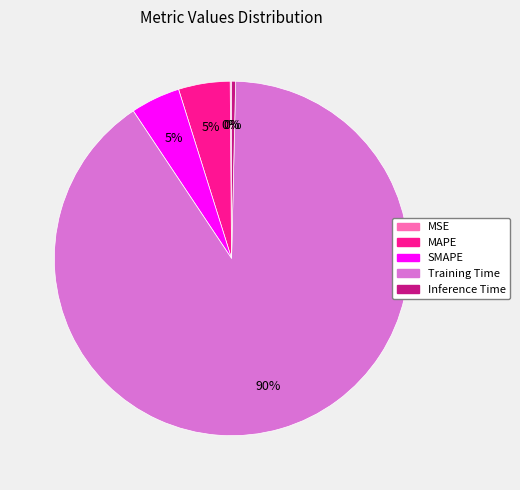

Is there a majority slice in this chart?

Yes